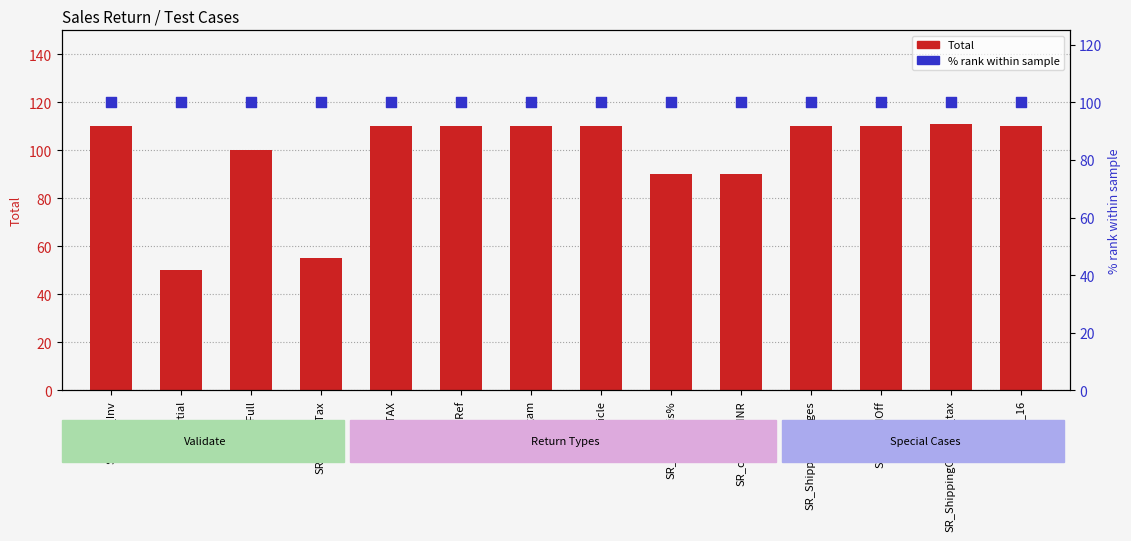

At how many categories does at least one series exceed 109?

9